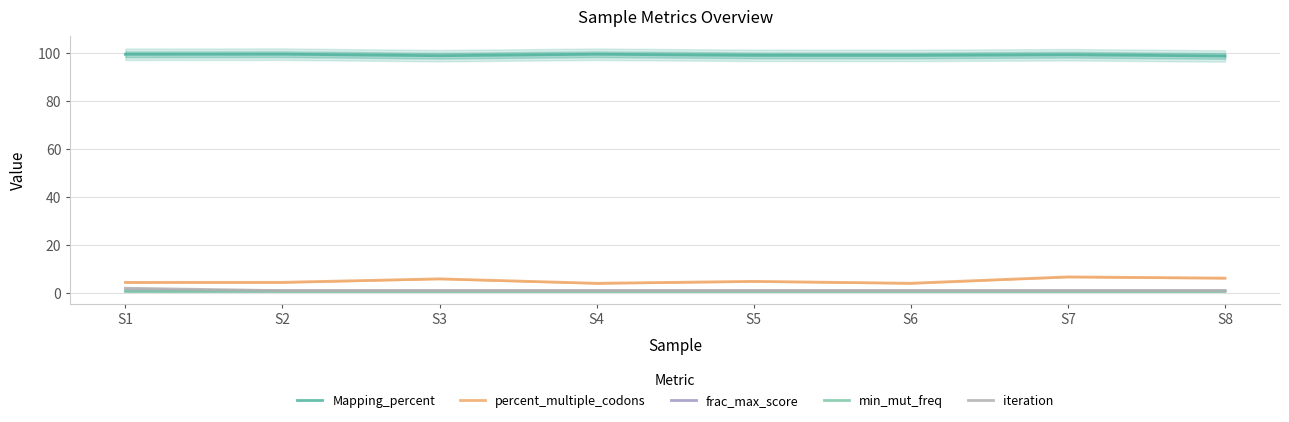

What is the value of the Mapping_percent point at the 5th from the left?

98.8